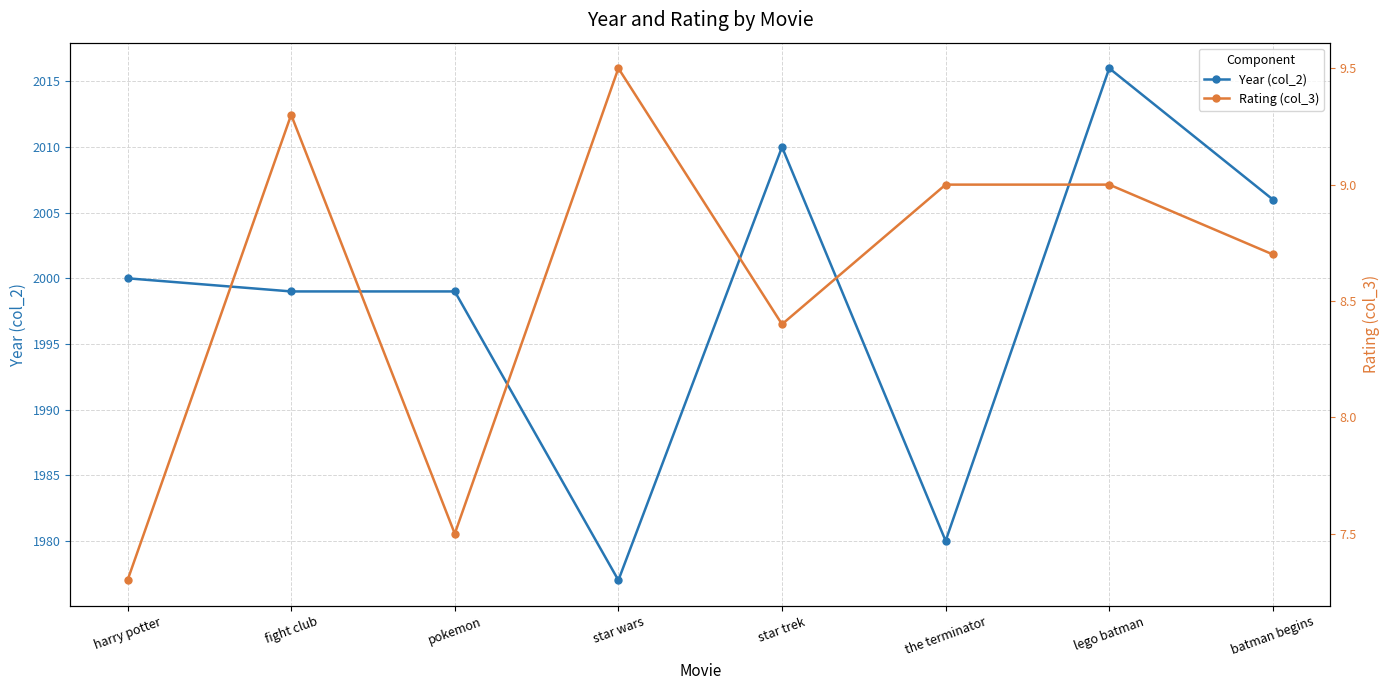

How many interior local valleys does the Rating (col_3) series have?

2